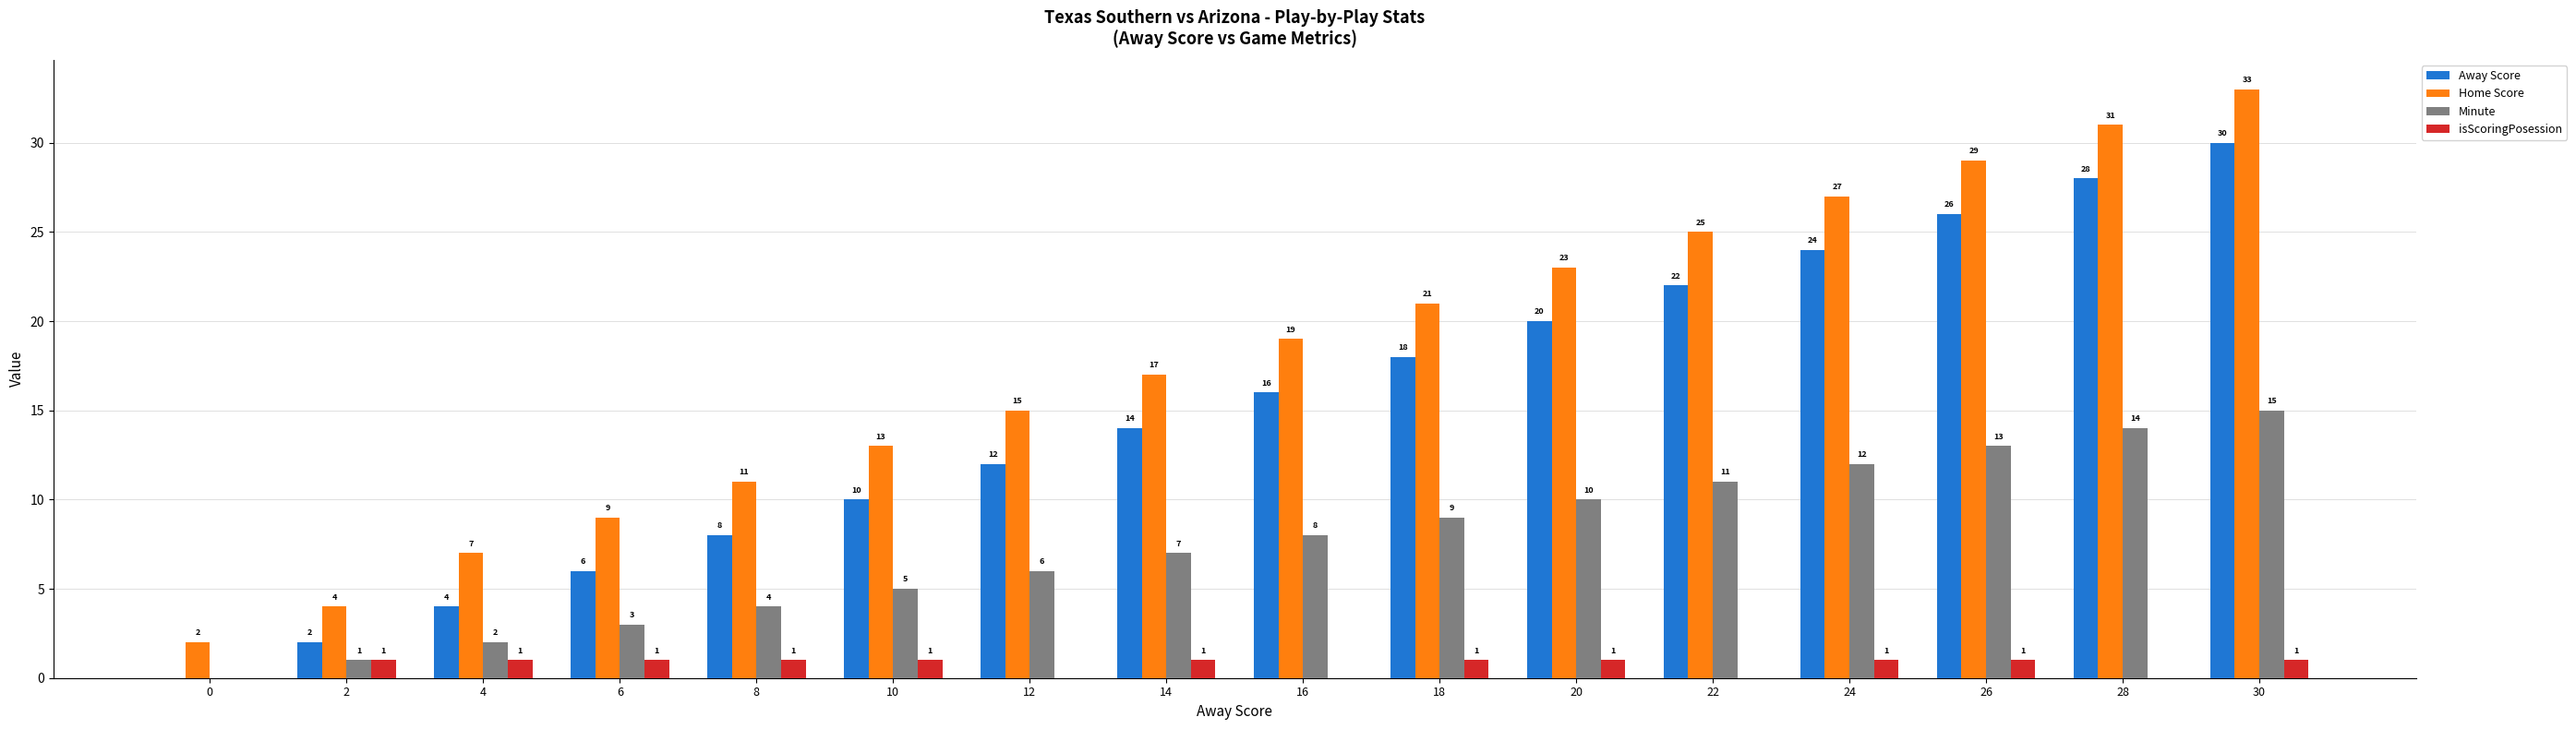

Is it true that Away Score equals 20 at 20?

True